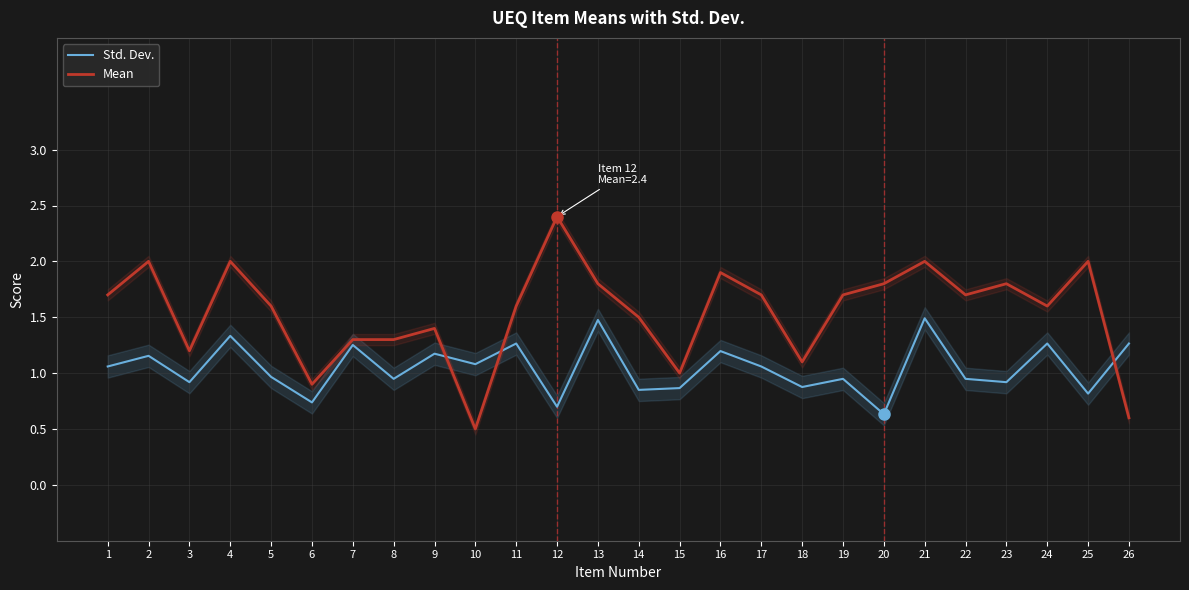

What is the minimum value shown in the chart?

0.5